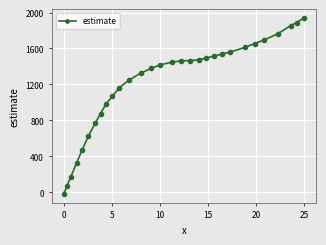

What is the value of the 8th point from the left?

873.9